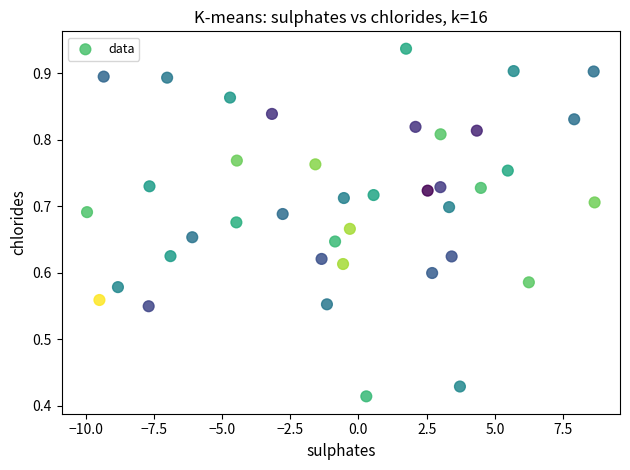

How many points are shown in the scatter plot?

40